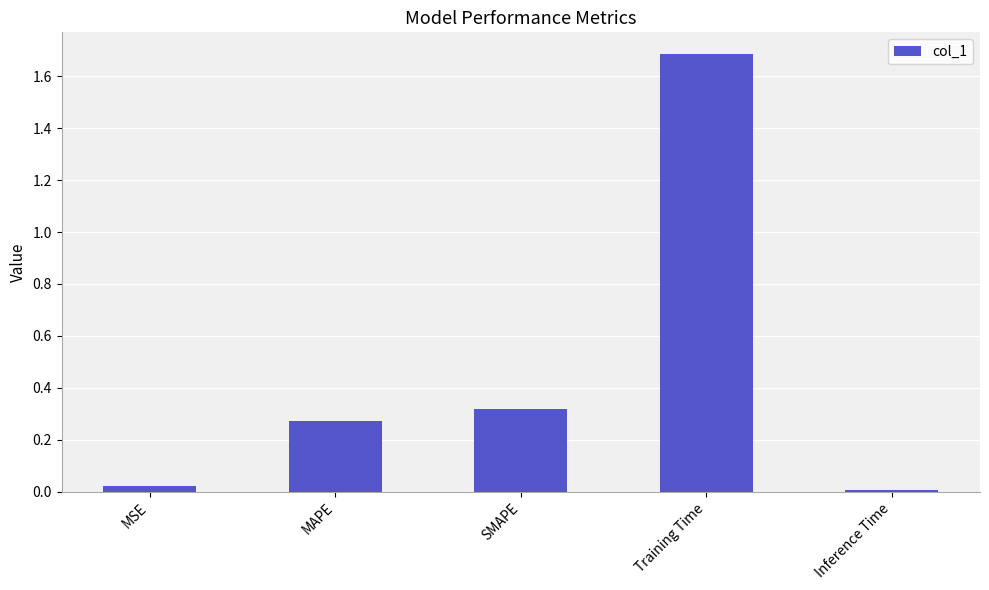

What is the sum of the values at MAPE and Training Time?

2.0